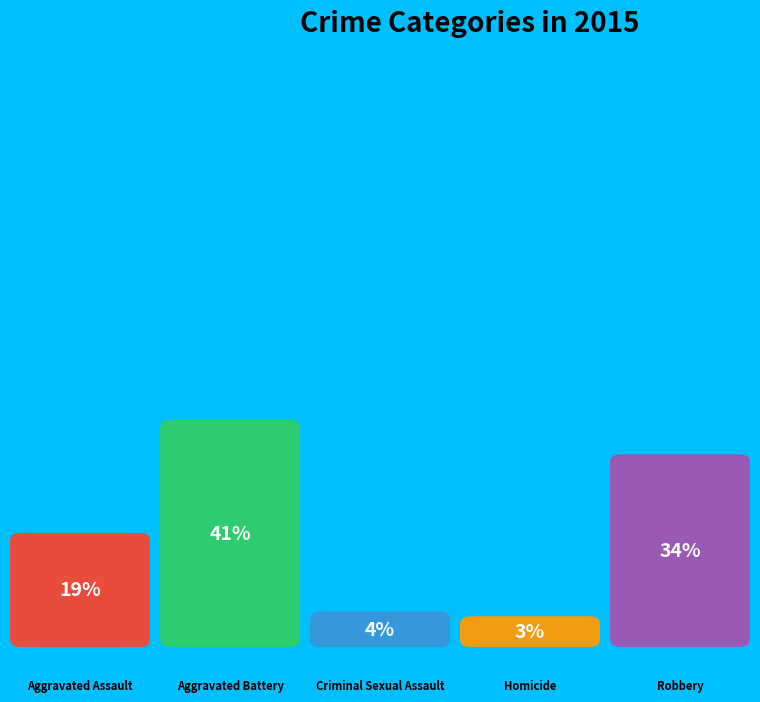

Rank the categories by value from highest to lowest.

Aggravated Battery, Robbery, Aggravated Assault, Criminal Sexual Assault, Homicide